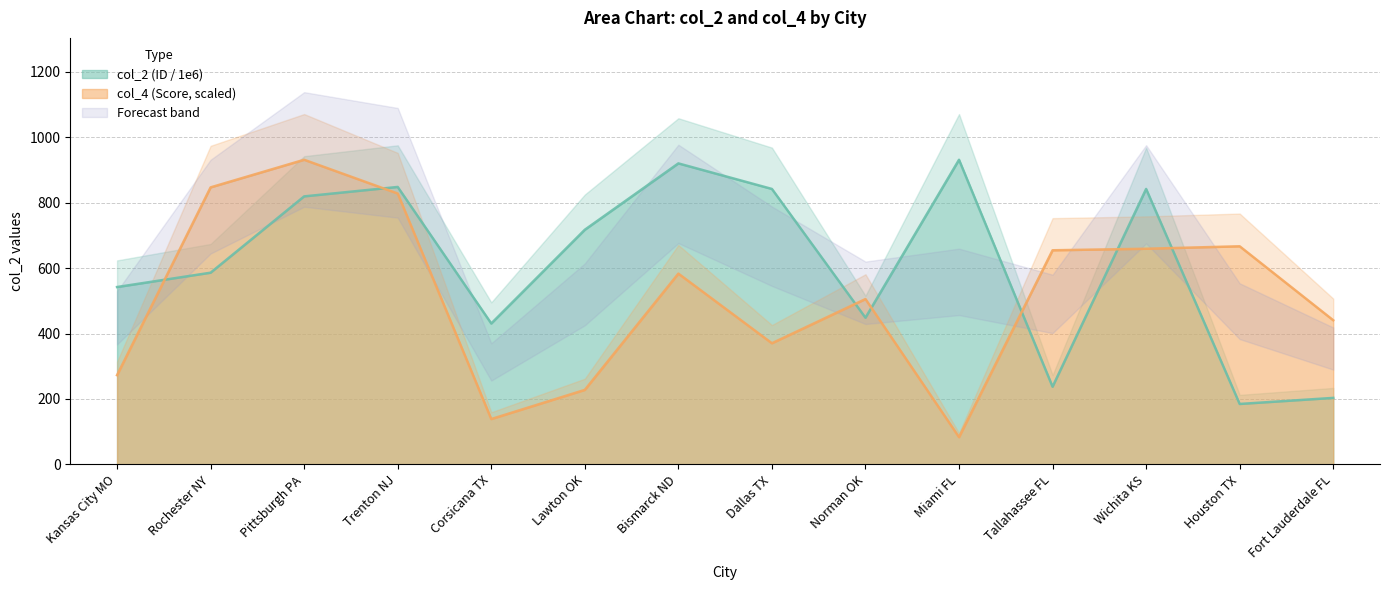

What is the lowest value of the col_2 (ID) series?

184.8